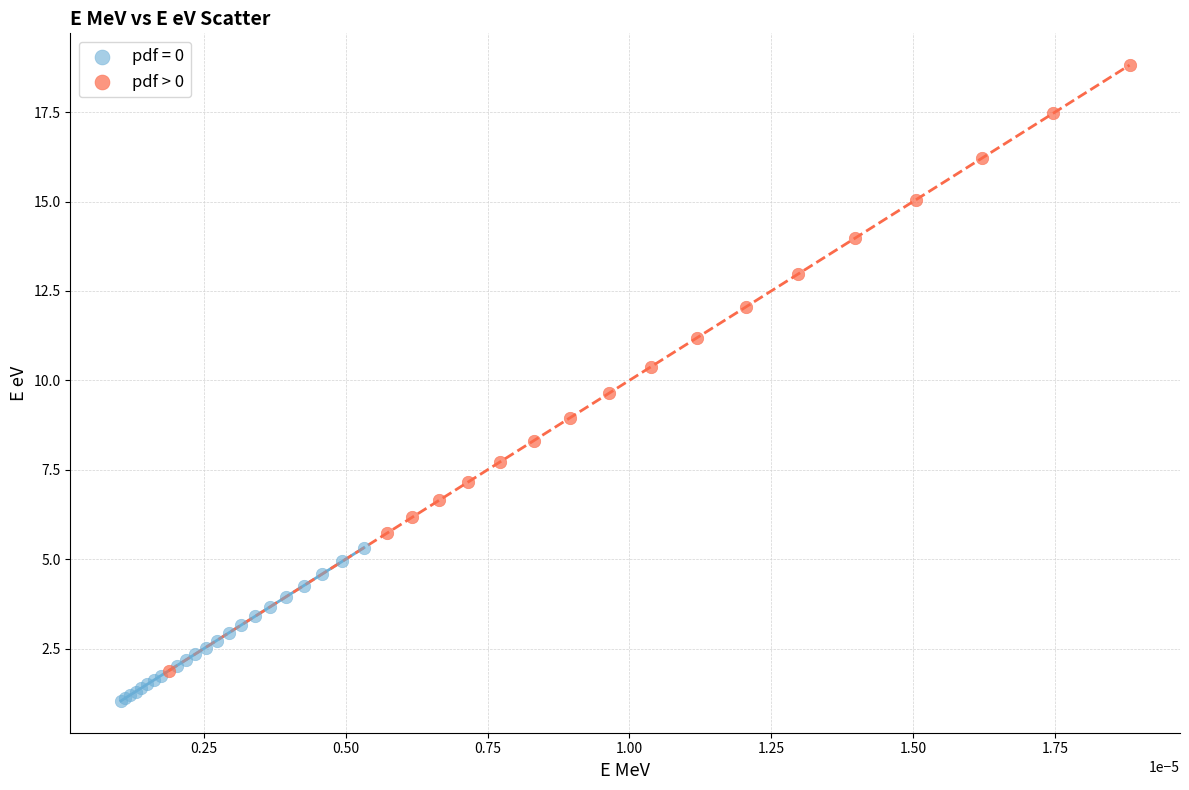

Which series has the widest spread of Y values?

pdf > 0